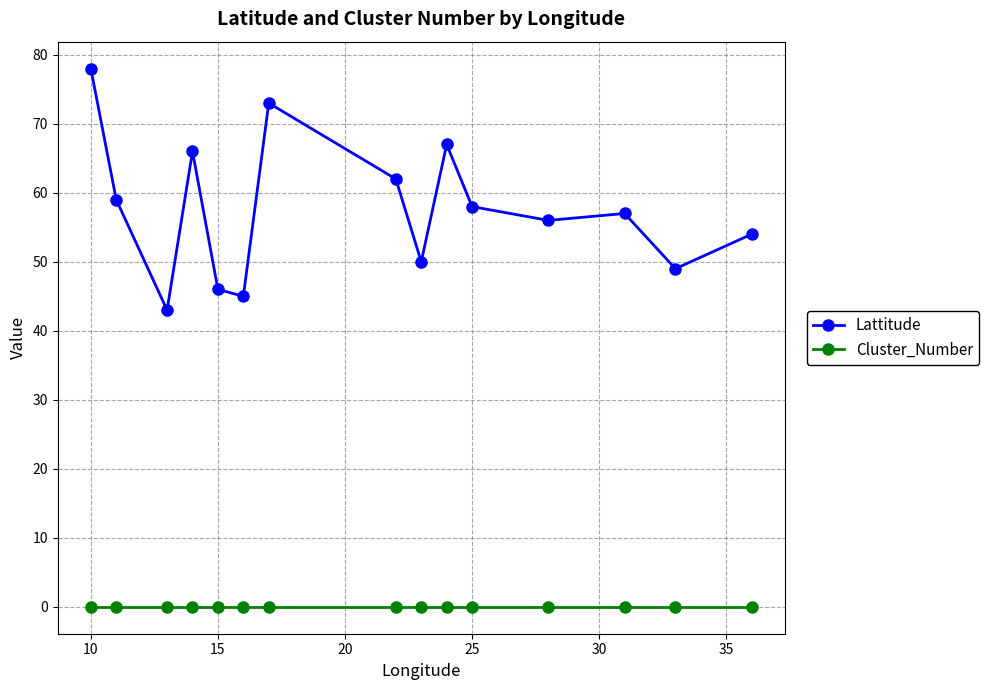

Which series has the largest total across all categories?

Lattitude